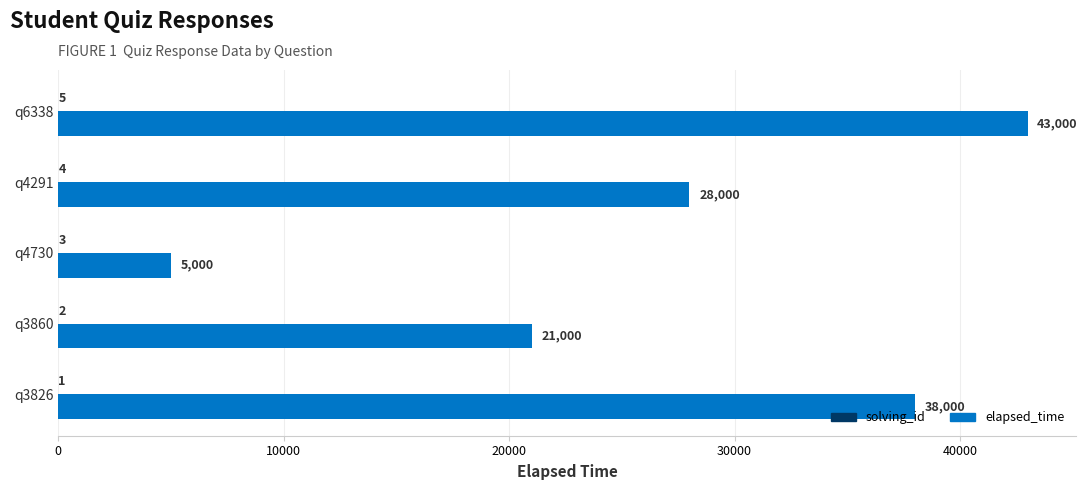

Which series changed the most between q3860 and q4291?

elapsed_time